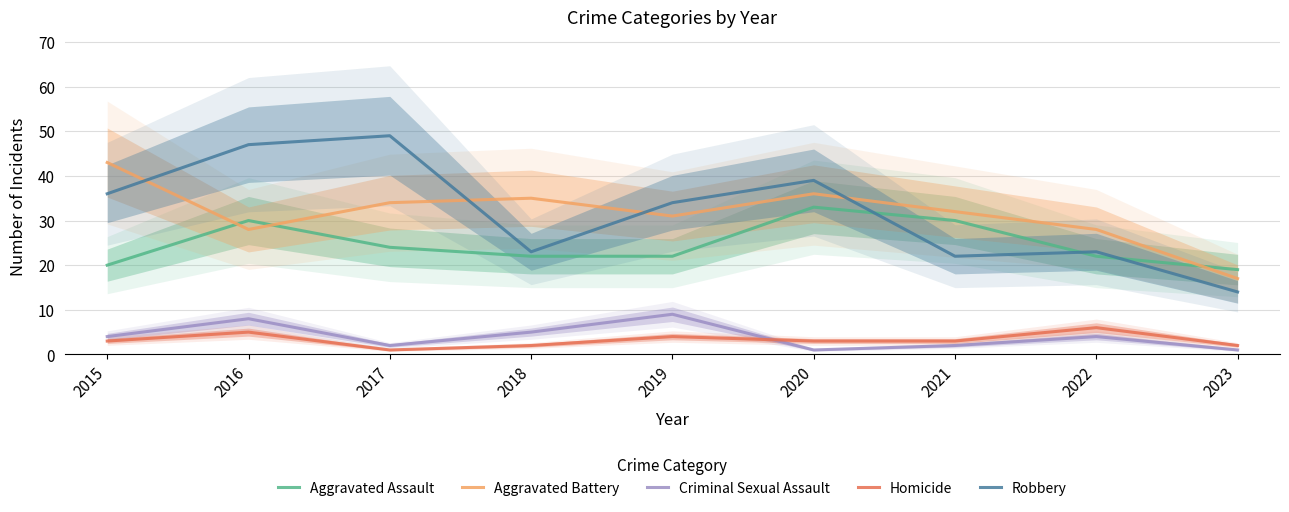

Which category has the lowest value across all series?

2020